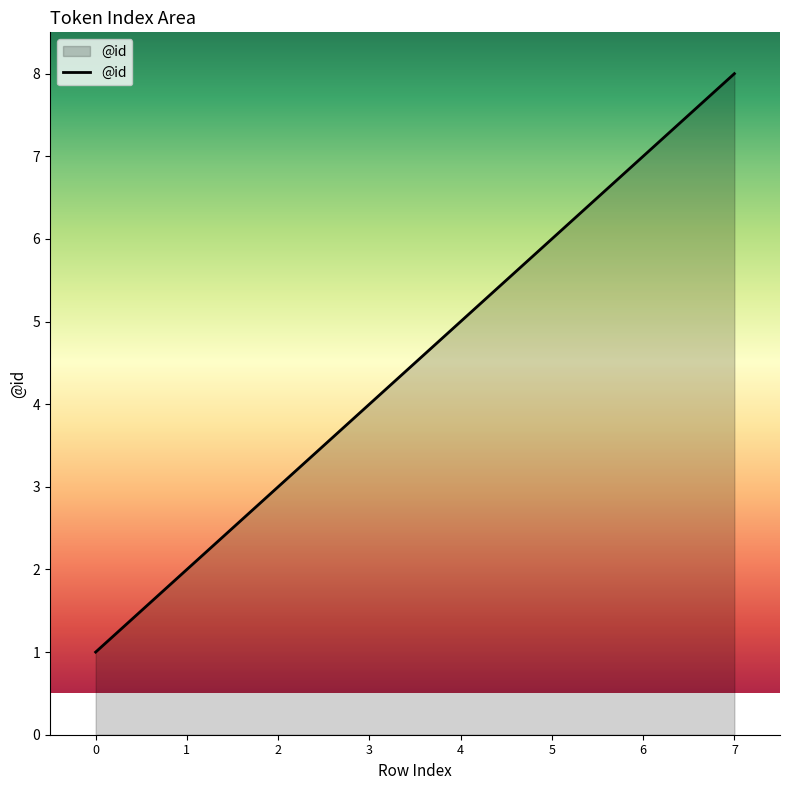

Rank the categories by value from highest to lowest.

7, 6, 5, 4, 3, 2, 1, 0